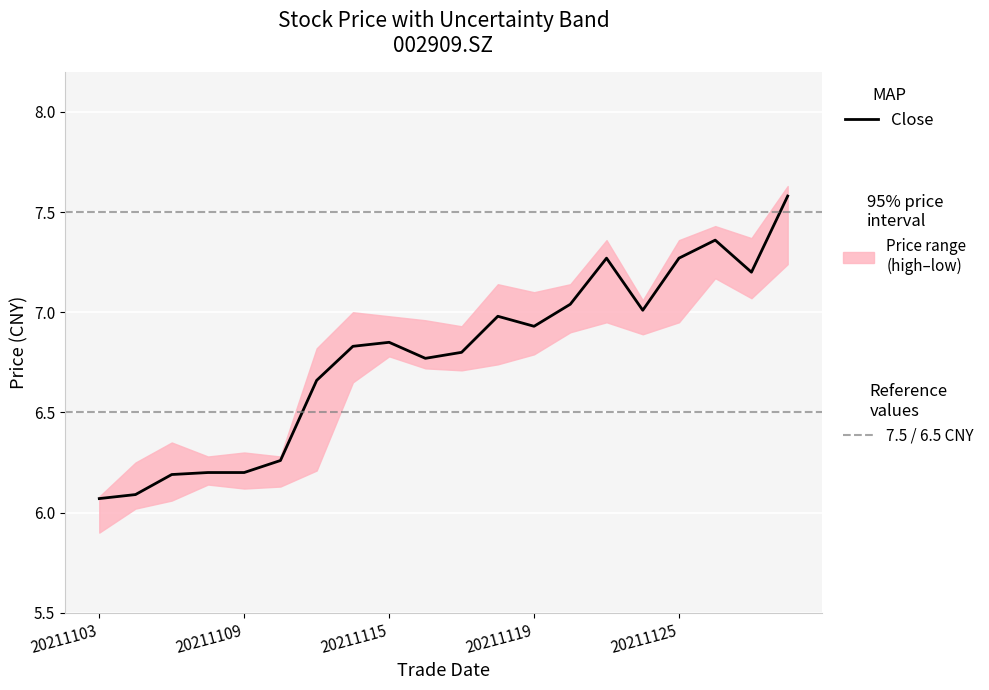

Where is the first local minimum?

9